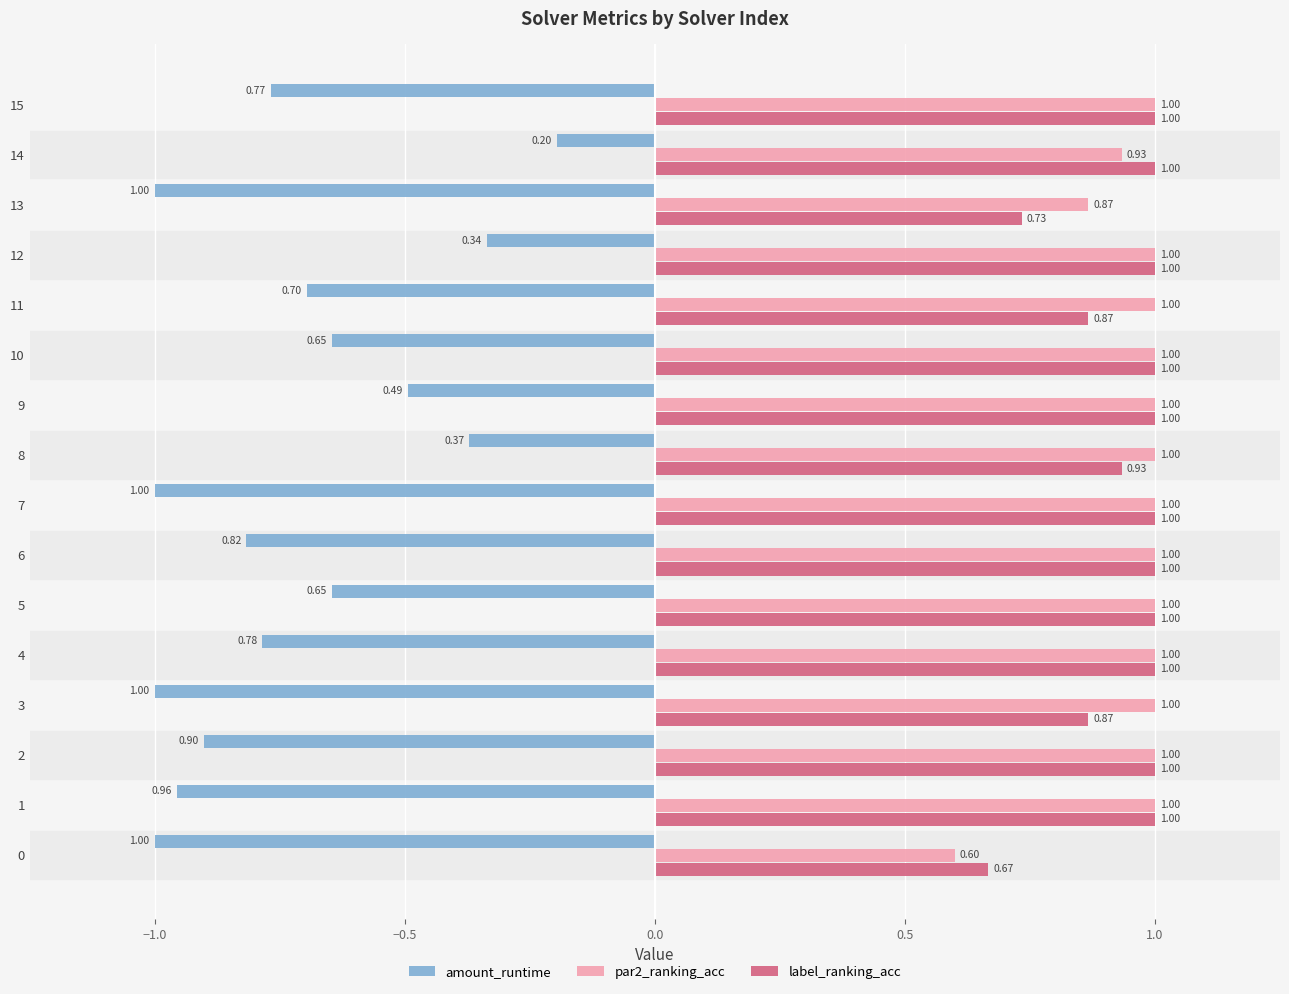

The label_ranking_acc series shows 1.5 at 10. True or false?

False